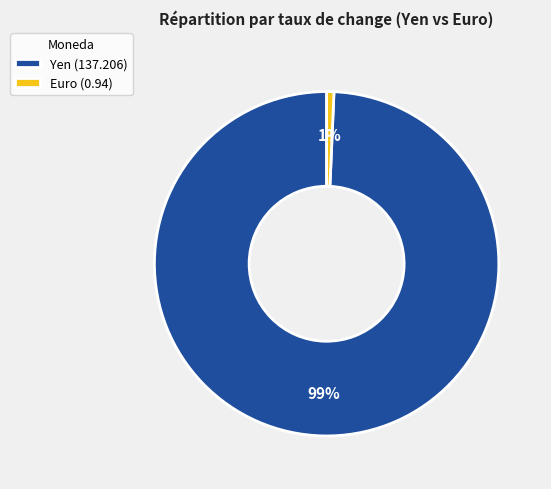

Between Euro (0.94) and Yen (137.206), which is larger?

Yen (137.206)